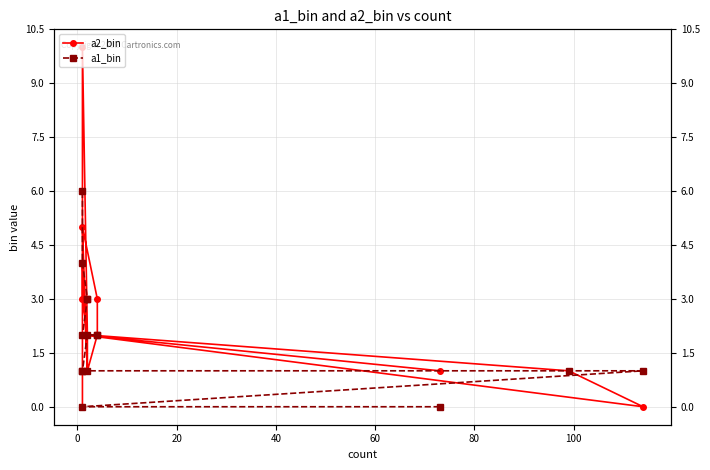

List the series in order of their peak value, lowest first.

a1_bin, a2_bin